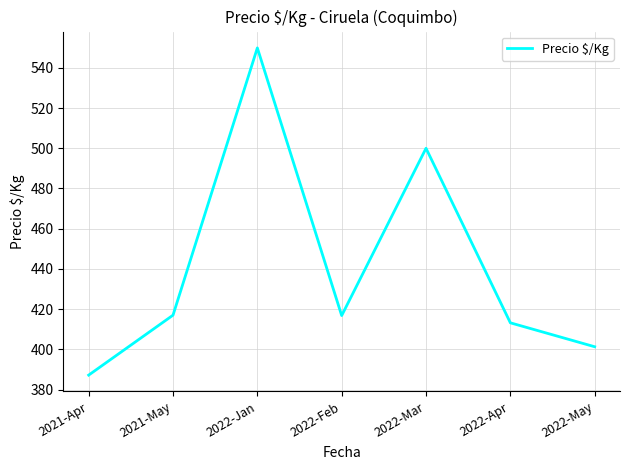

True or false: there are more than 0 points higher than both neighbors.

True